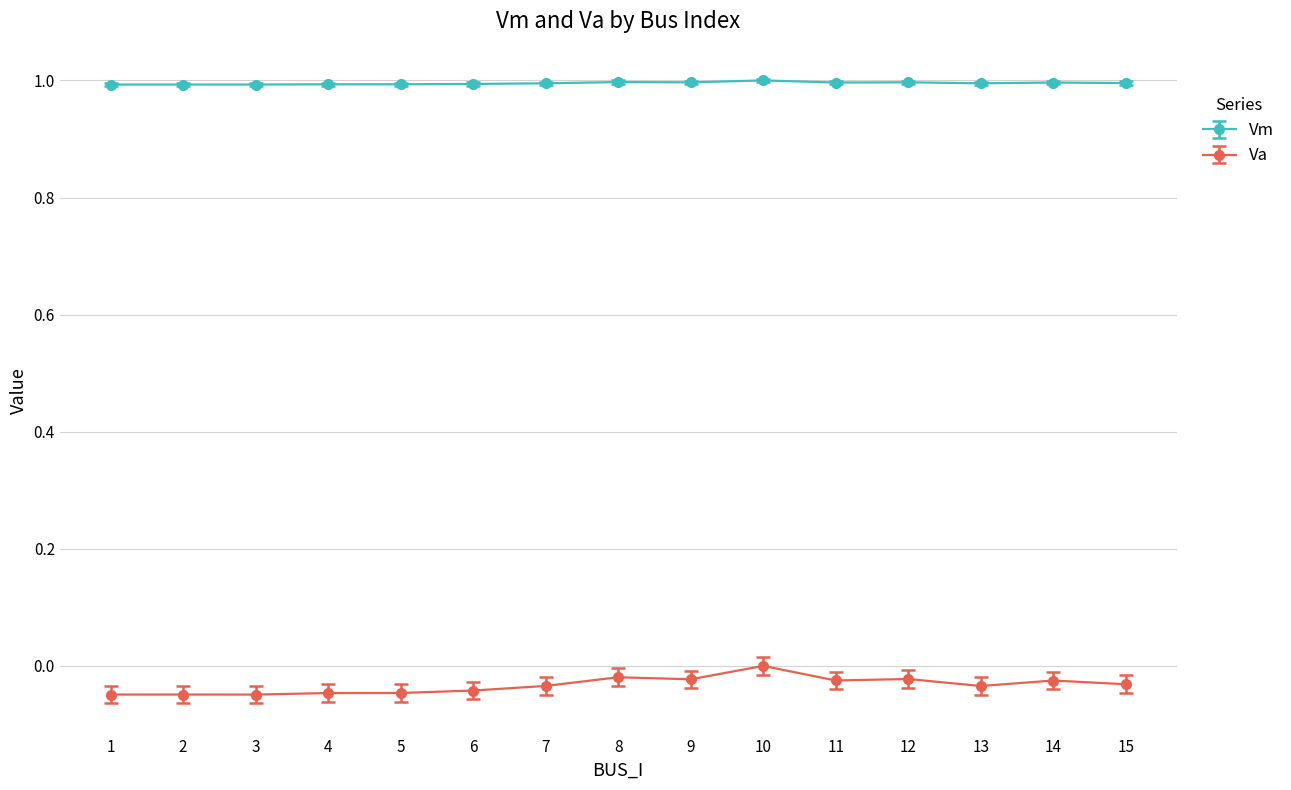

Is it true that Vm equals 0.5 at 14?

False